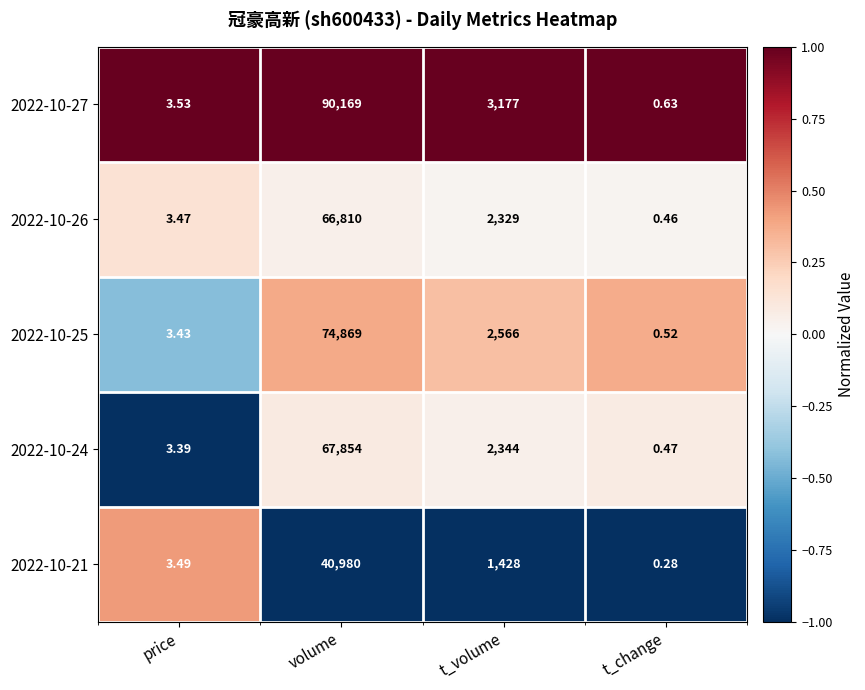

At which category does the chart reach its minimum across all series?

t_change